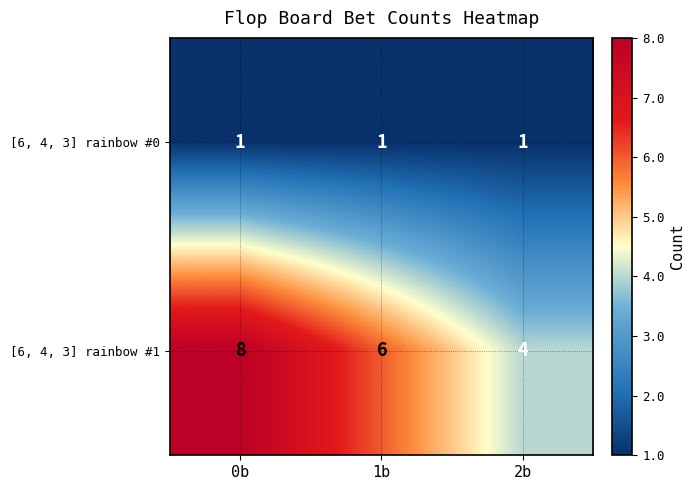

Which label corresponds to the largest value in the chart?

0b